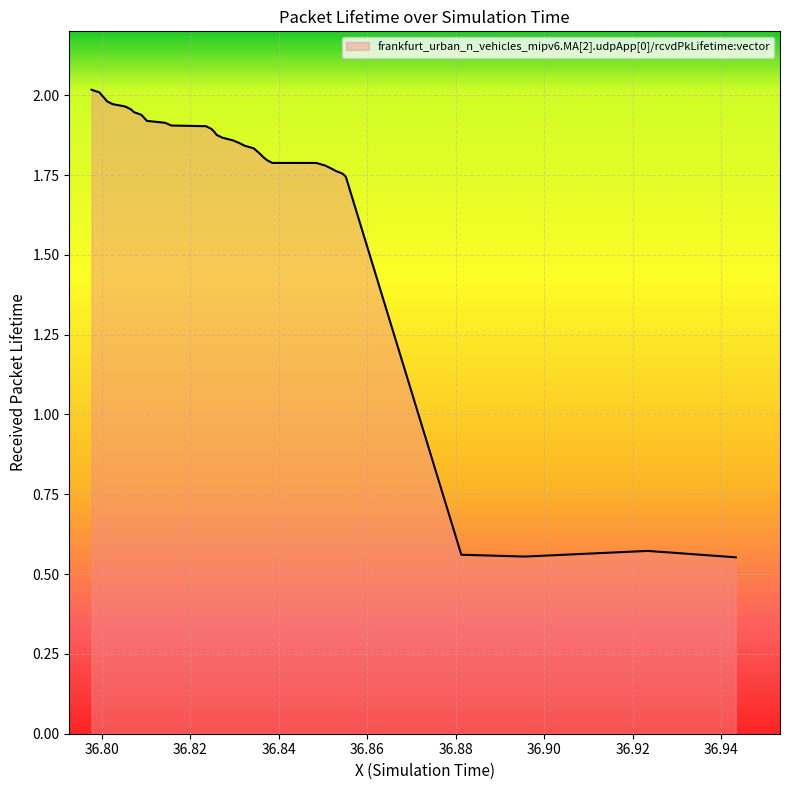

What is the difference between the maximum and minimum values?

1.5